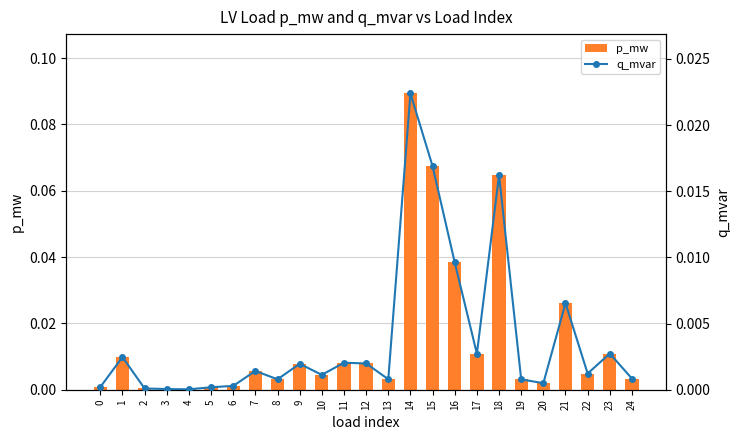

Rank the series by their average value, from highest to lowest.

p_mw, q_mvar